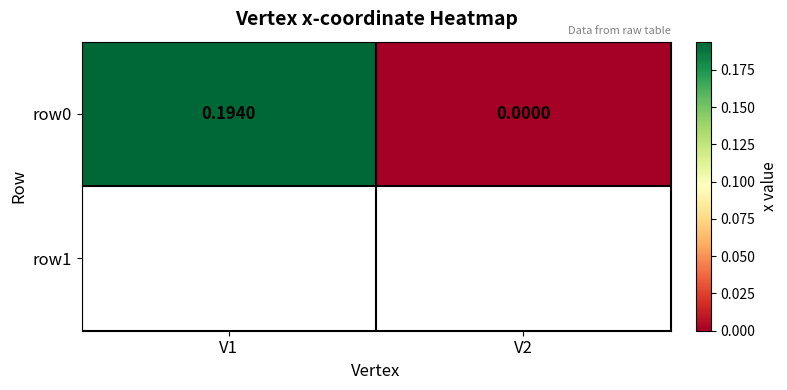

What is the sum of the values at V2 and V1?

0.2